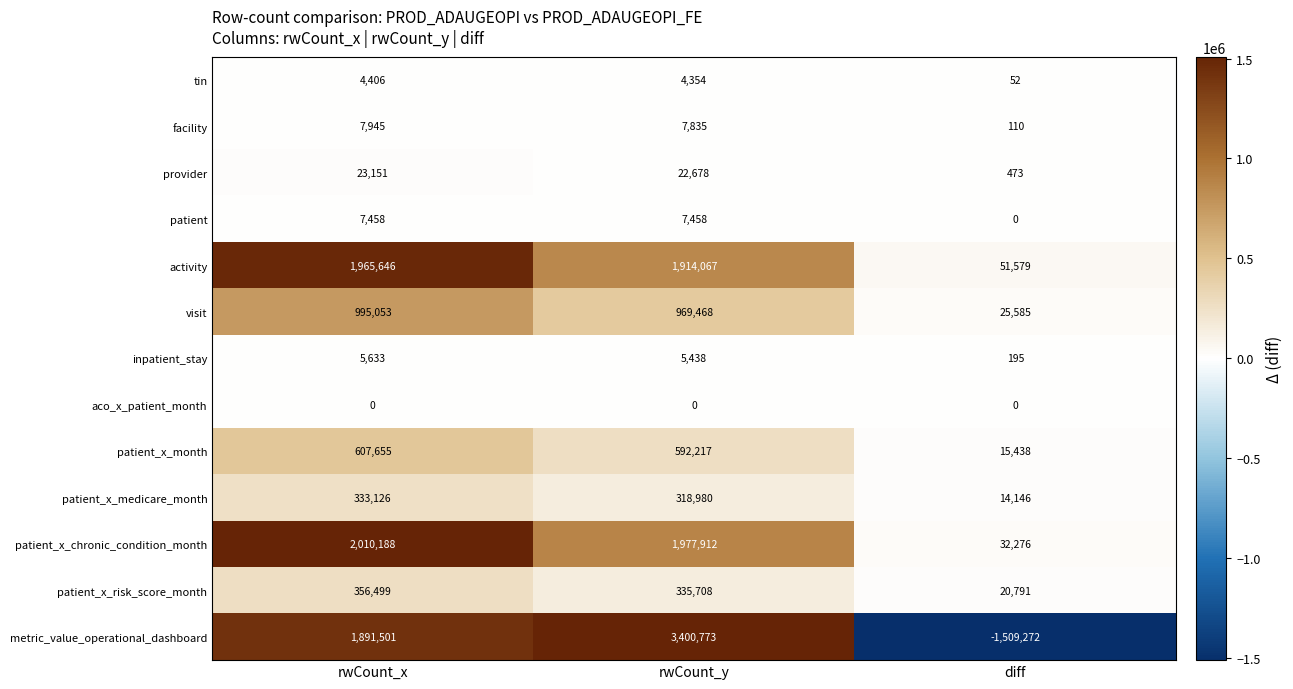

How many categories are shown in the chart?

3